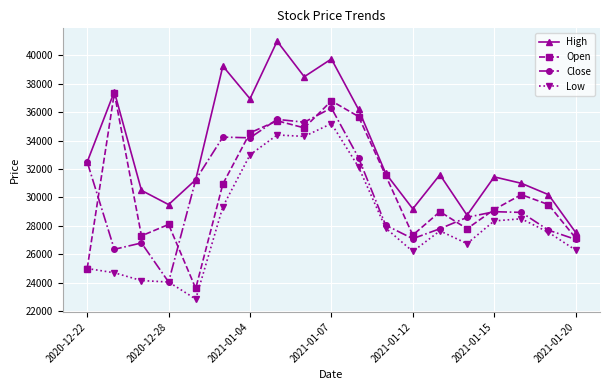

What is the value of the High point at the 10th from the left?

39750